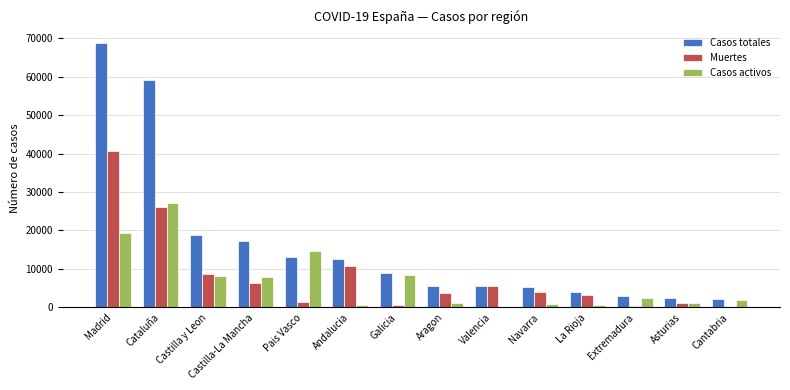

How many distinct data groups are displayed?

3